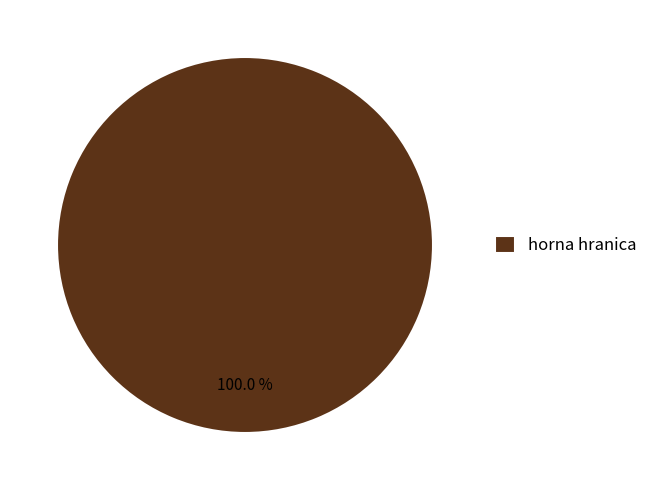

Is there any slice that represents more than half of the pie?

Yes